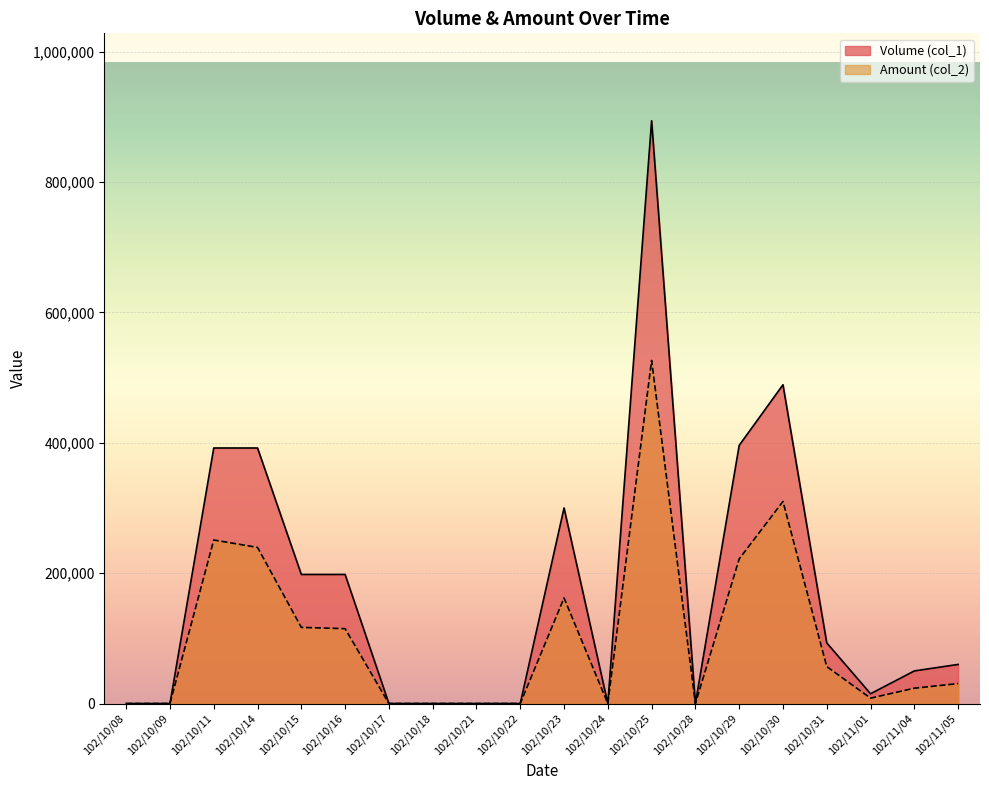

What are all the series names shown in the legend?

Volume (col_1), Amount (col_2)